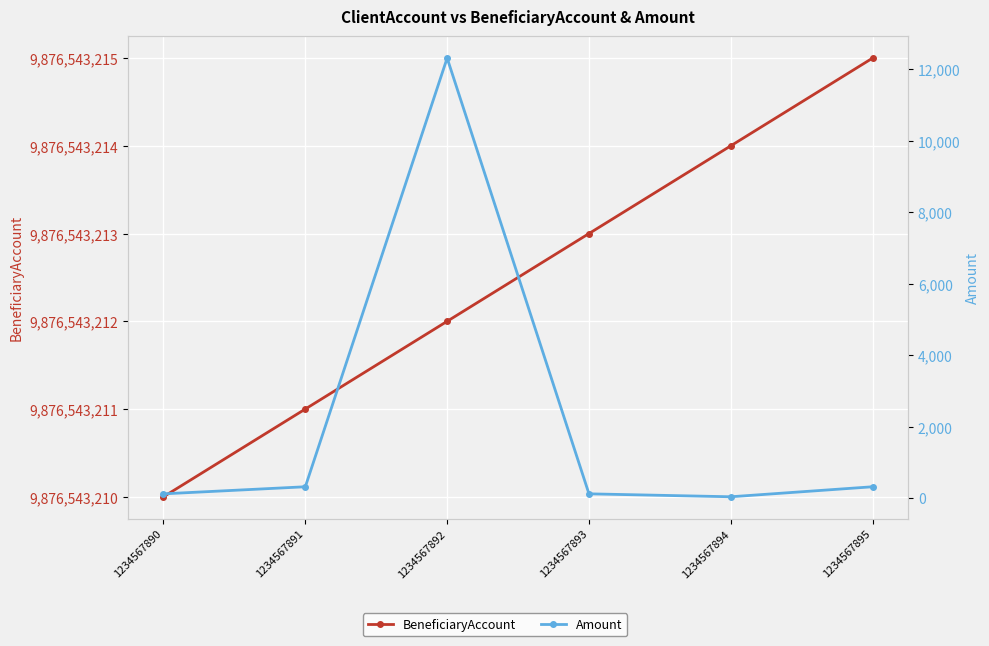

What is the value of the BeneficiaryAccount point at the 1st from the left?

9876543210